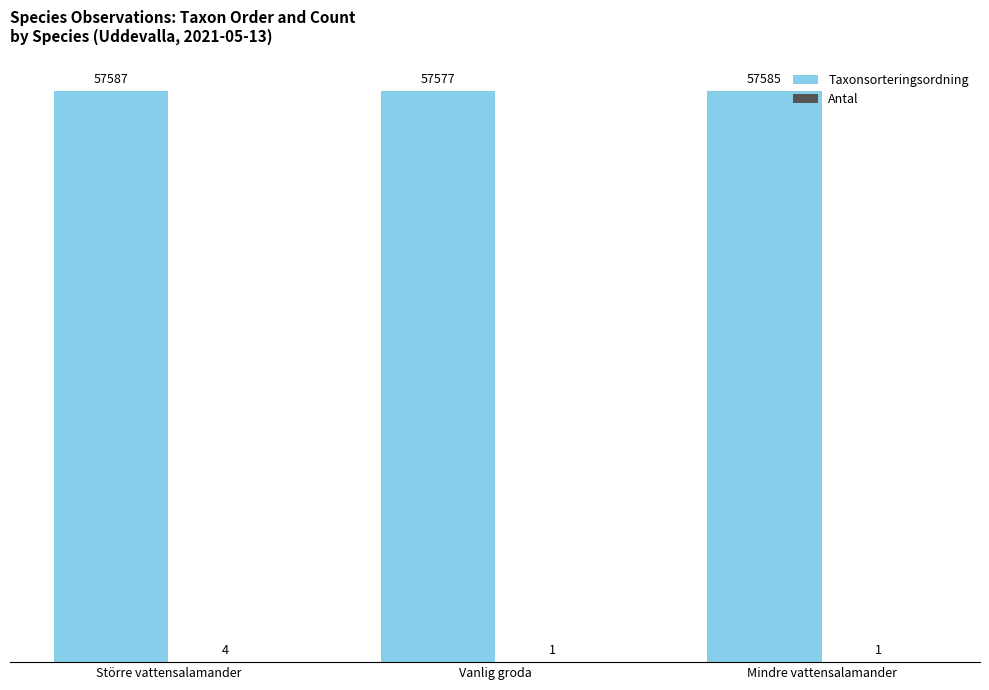

What is the greatest value displayed?

57587